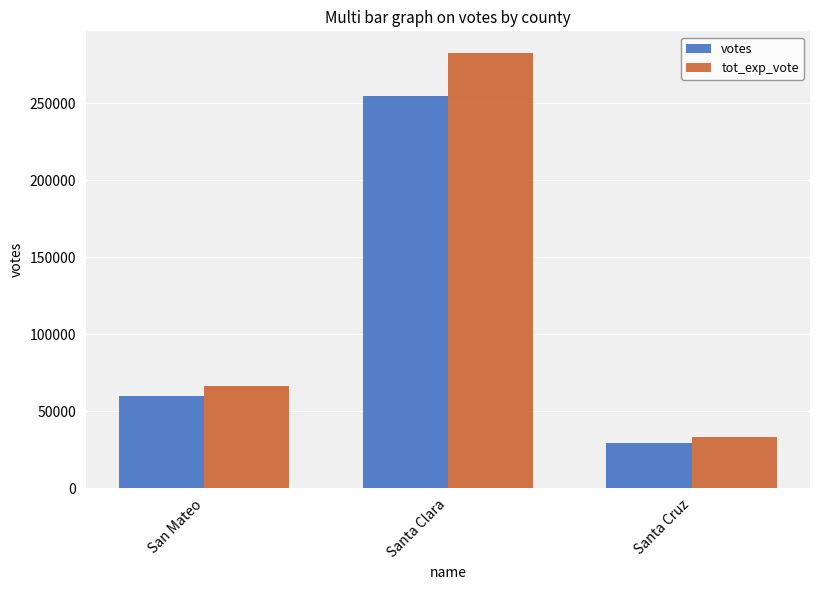

What is the sum of all tot_exp_vote values?

382057